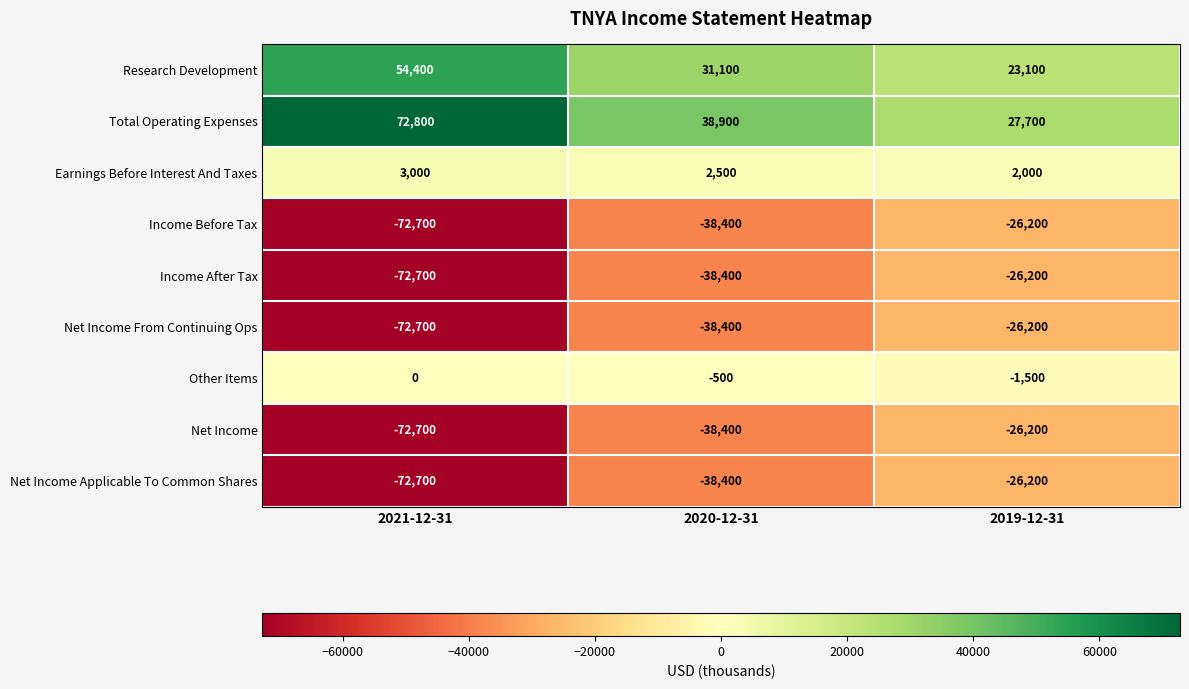

At which label is Research Development closest to 38750?

2020-12-31